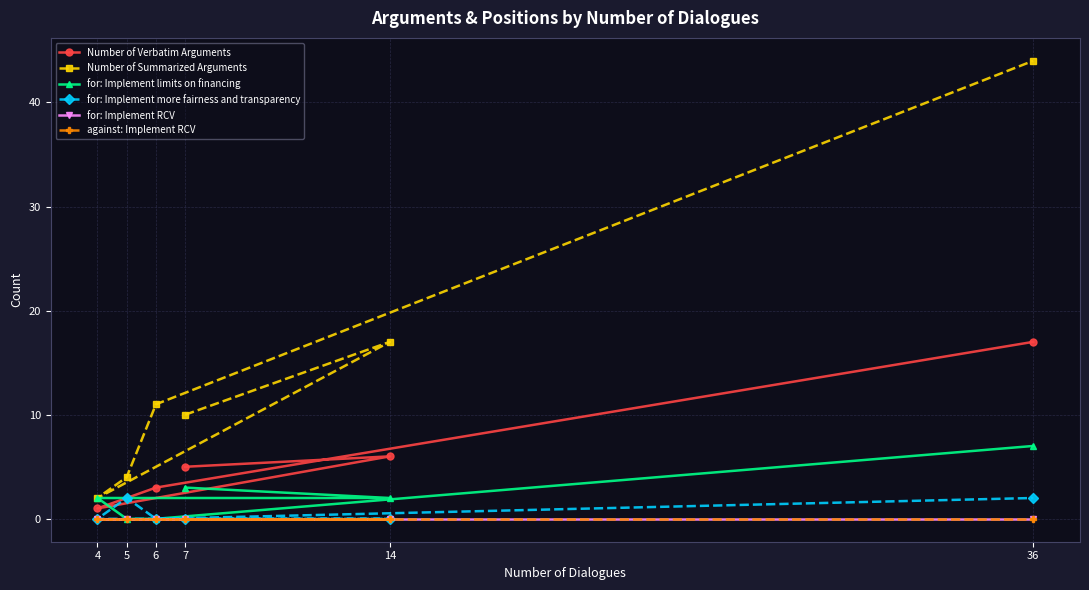

Where is the first local minimum for Number of Verbatim Arguments?

4